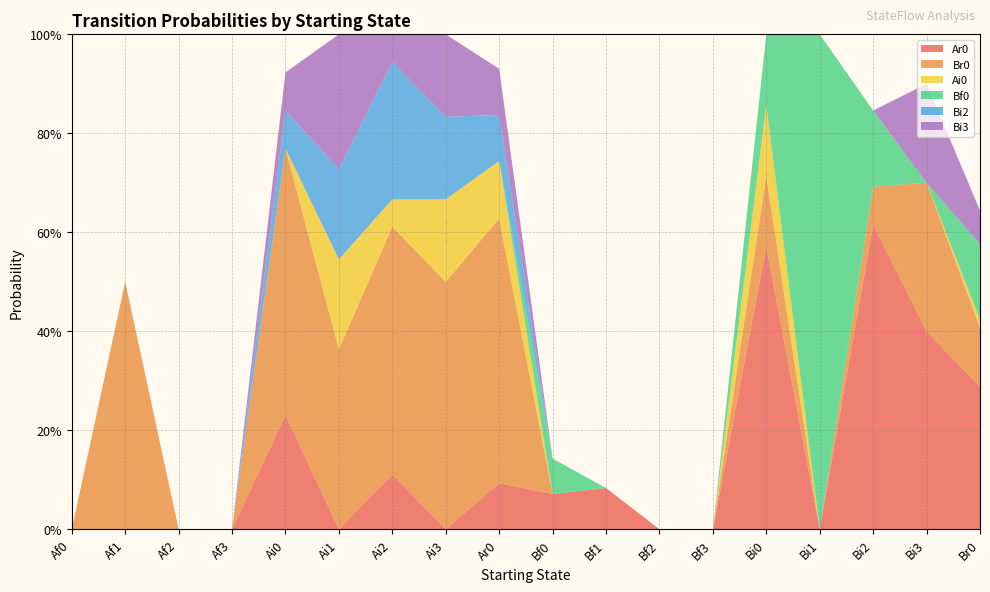

Reading right to left, extract all data points from this chart.

Ar0: Br0=0.3	Bi3=0.4	Bi2=0.6	Bi1=0.0	Bi0=0.6	Bf3=0.0	Bf2=0.0	Bf1=0.1	Bf0=0.1	Ar0=0.1	Ai3=0.0	Ai2=0.1	Ai1=0.0	Ai0=0.2	Af3=0.0	Af2=0.0	Af1=0.0	Af0=0.0
Br0: Br0=0.1	Bi3=0.3	Bi2=0.1	Bi1=0.0	Bi0=0.1	Bf3=0.0	Bf2=0.0	Bf1=0.0	Bf0=0.0	Ar0=0.5	Ai3=0.5	Ai2=0.5	Ai1=0.4	Ai0=0.5	Af3=0.0	Af2=0.0	Af1=0.5	Af0=0.0
Ai0: Br0=0.0	Bi3=0.0	Bi2=0.0	Bi1=0.0	Bi0=0.1	Bf3=0.0	Bf2=0.0	Bf1=0.0	Bf0=0.0	Ar0=0.1	Ai3=0.2	Ai2=0.1	Ai1=0.2	Ai0=0.0	Af3=0.0	Af2=0.0	Af1=0.0	Af0=0.0
Bf0: Br0=0.2	Bi3=0.0	Bi2=0.2	Bi1=1.0	Bi0=0.1	Bf3=0.0	Bf2=0.0	Bf1=0.0	Bf0=0.1	Ar0=0.0	Ai3=0.0	Ai2=0.0	Ai1=0.0	Ai0=0.0	Af3=0.0	Af2=0.0	Af1=0.0	Af0=0.0
Bi2: Br0=0.0	Bi3=0.0	Bi2=0.0	Bi1=0.0	Bi0=0.0	Bf3=0.0	Bf2=0.0	Bf1=0.0	Bf0=0.0	Ar0=0.1	Ai3=0.2	Ai2=0.3	Ai1=0.2	Ai0=0.1	Af3=0.0	Af2=0.0	Af1=0.0	Af0=0.0
Bi3: Br0=0.1	Bi3=0.2	Bi2=0.0	Bi1=0.0	Bi0=0.0	Bf3=0.0	Bf2=0.0	Bf1=0.0	Bf0=0.0	Ar0=0.1	Ai3=0.2	Ai2=0.1	Ai1=0.3	Ai0=0.1	Af3=0.0	Af2=0.0	Af1=0.0	Af0=0.0